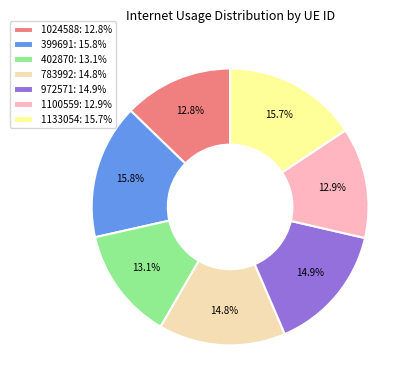

Is it true that 1100559 is 13% of the pie?

True